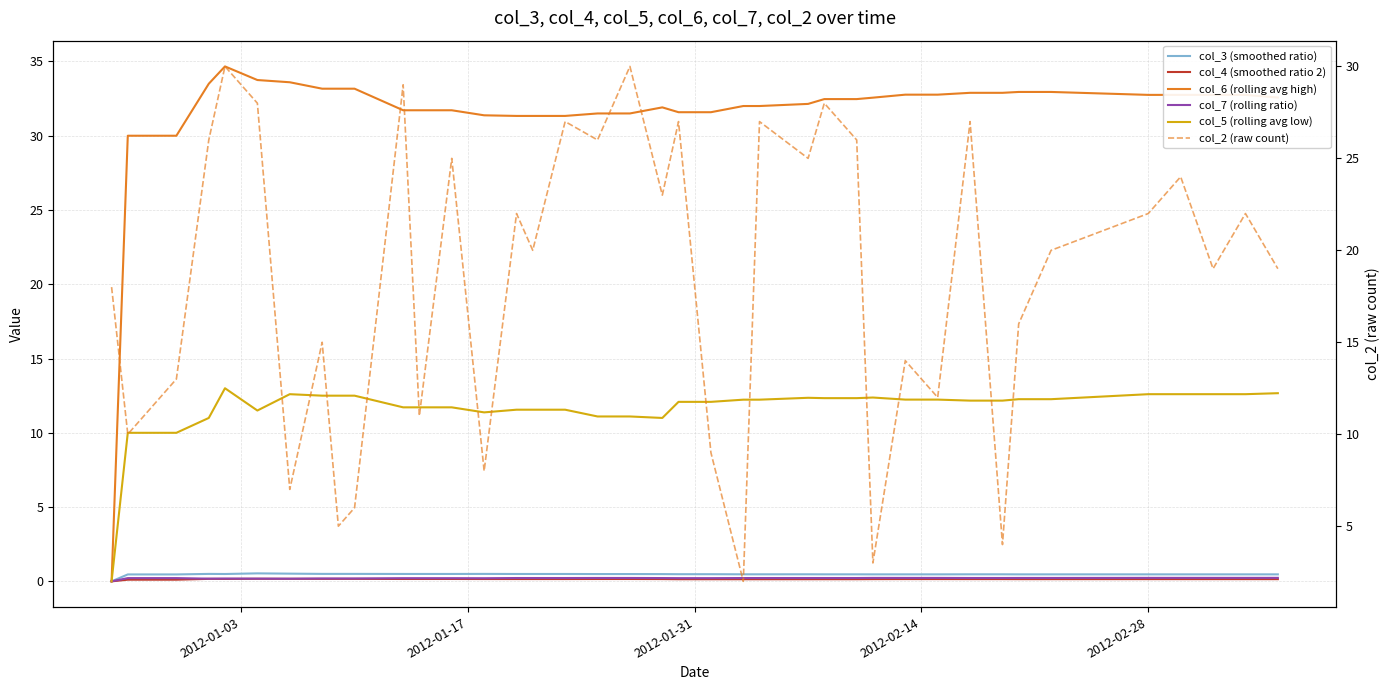

How many values in col_7 (rolling ratio) are above zero?

39